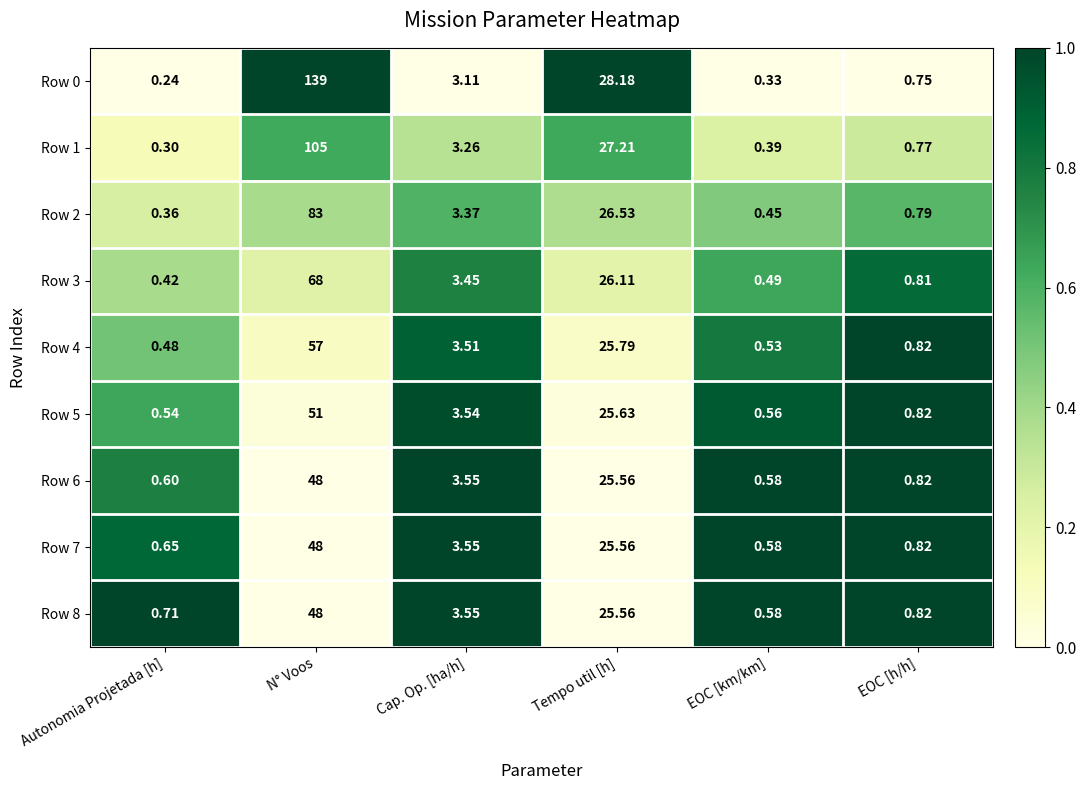

Where does the Row 1 series first go above 3?

N° Voos